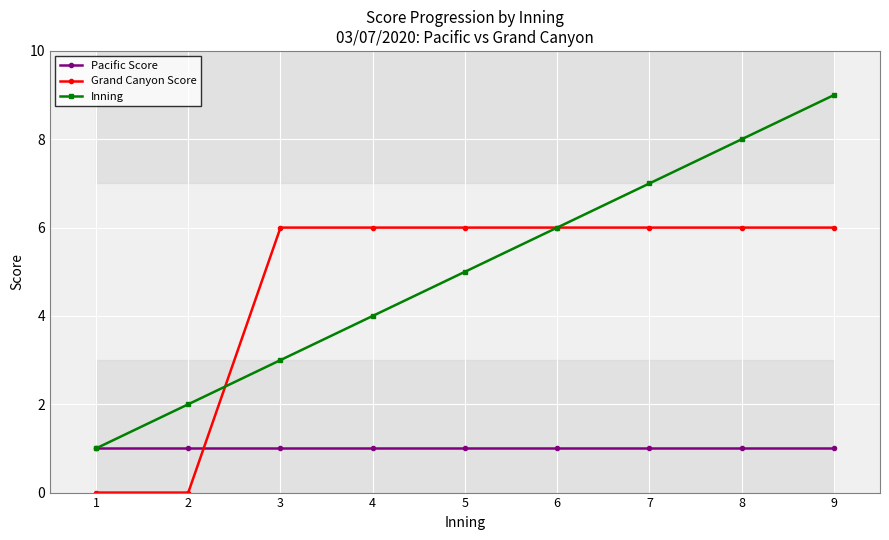

The value of Grand Canyon Score at 1 is -3. True or false?

False